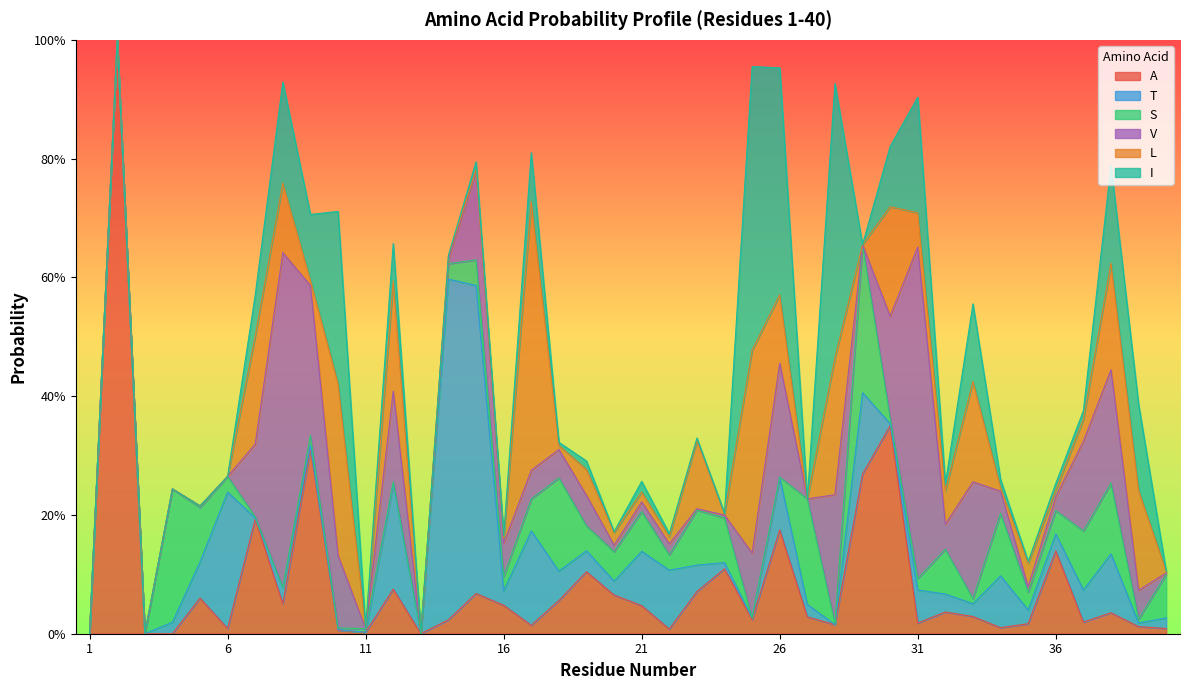

How many intersections are there between L and A?

19